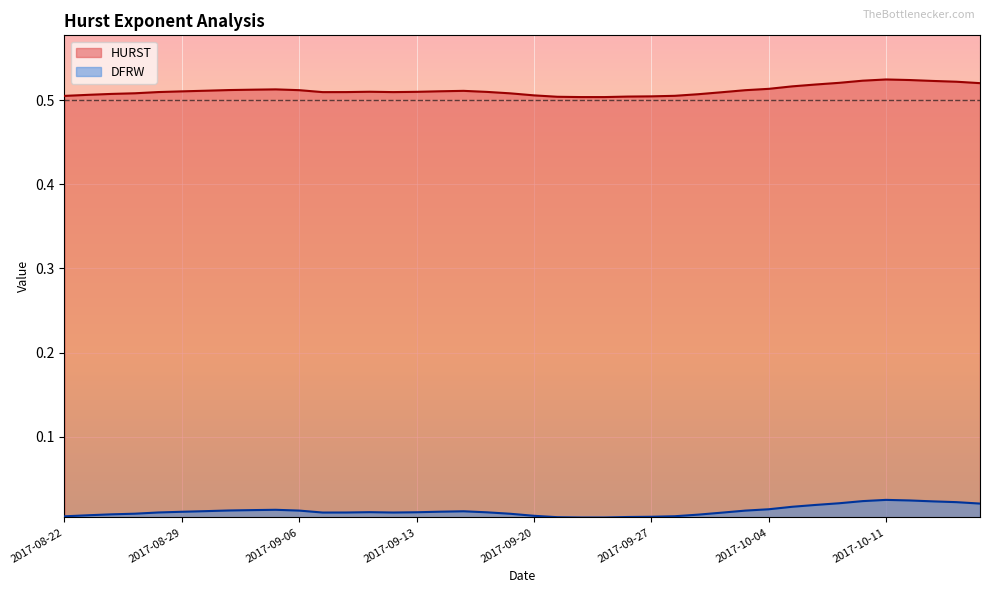

Which label corresponds to the smallest value in the chart?

2017-09-25